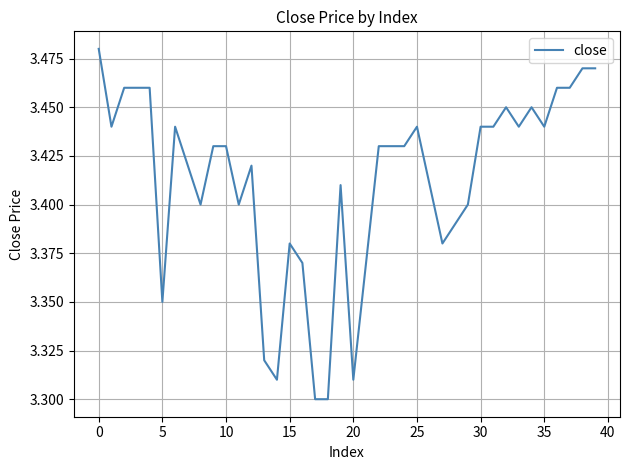

How many lines are shown in the chart?

1